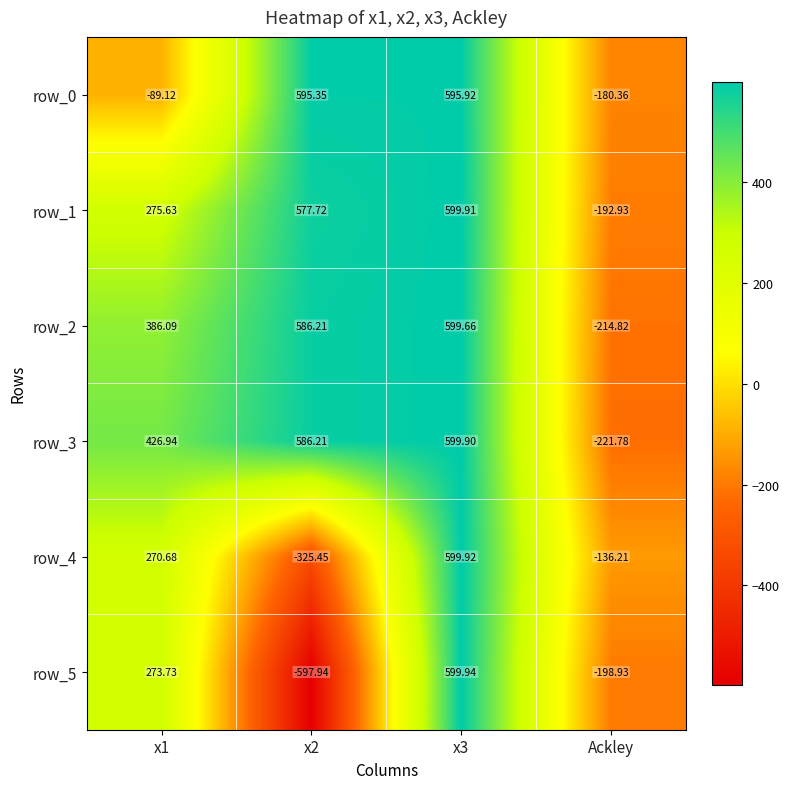

What is the difference between the maximum and minimum values in the row_3 series?

821.7